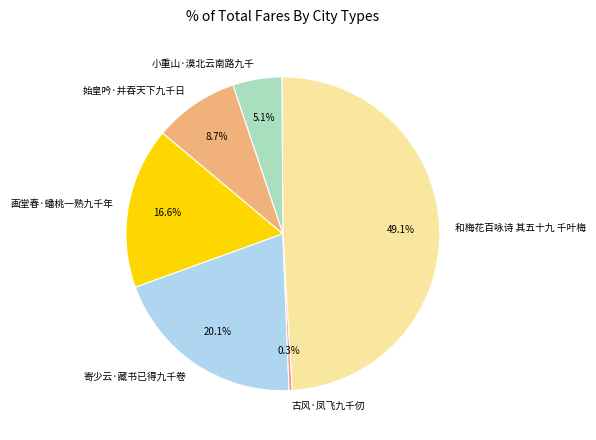

How many slices are in this pie chart?

6